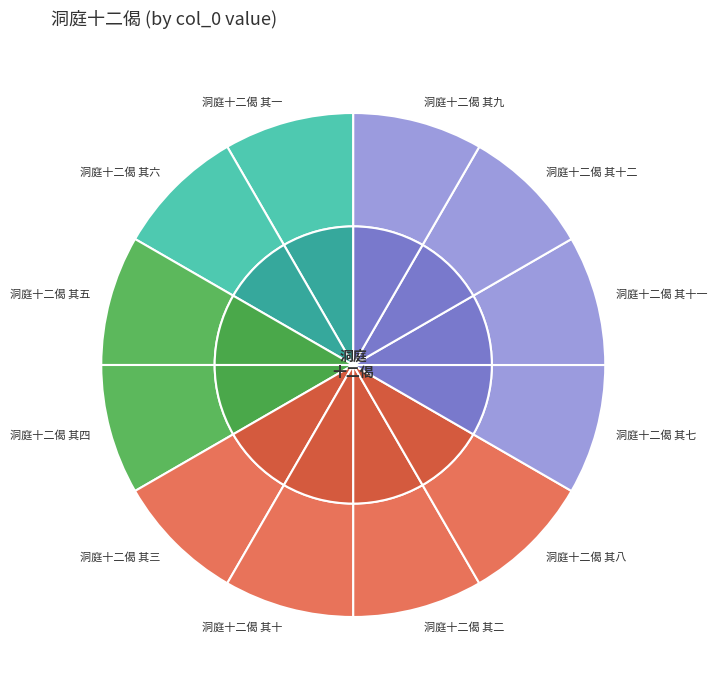

What percentage is NOT represented by 洞庭十二偈 其十二?

91.7%